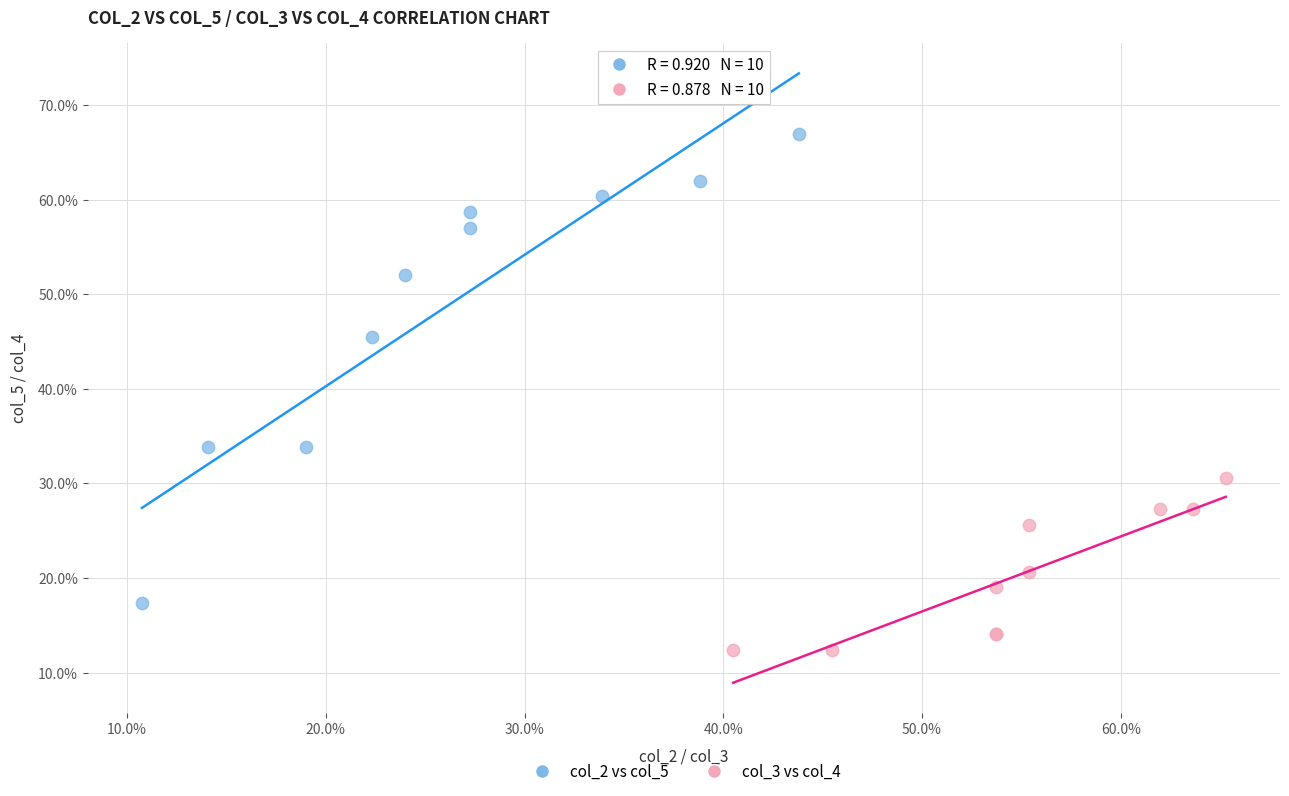

Which series contains the lowest Y value?

col_3 vs col_4